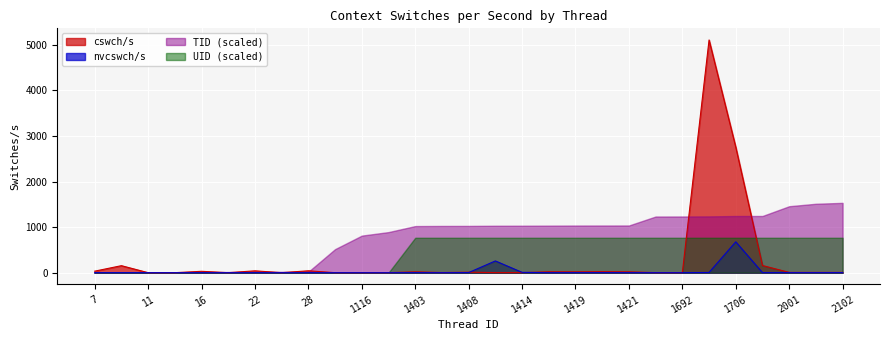

Rank the series by their average value, from lowest to highest.

nvcswch/s, cswch/s, UID (scaled), TID (scaled)